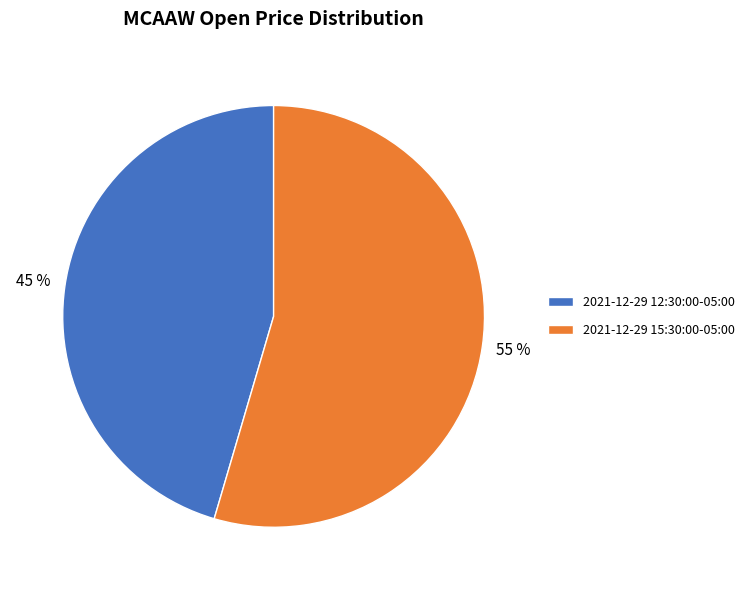

Between 2021-12-29 12:30:00-05:00 and 2021-12-29 15:30:00-05:00, which is larger?

2021-12-29 15:30:00-05:00